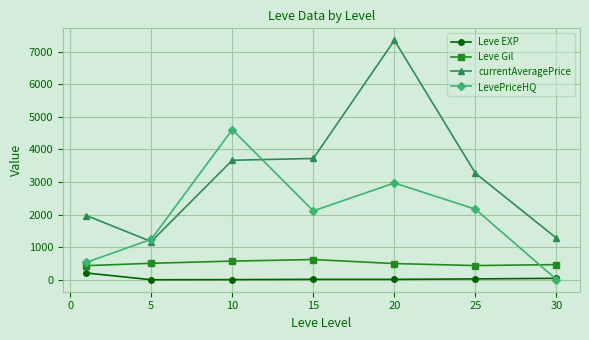

In currentAveragePrice, how many points are higher than both neighbors (excluding endpoints)?

1